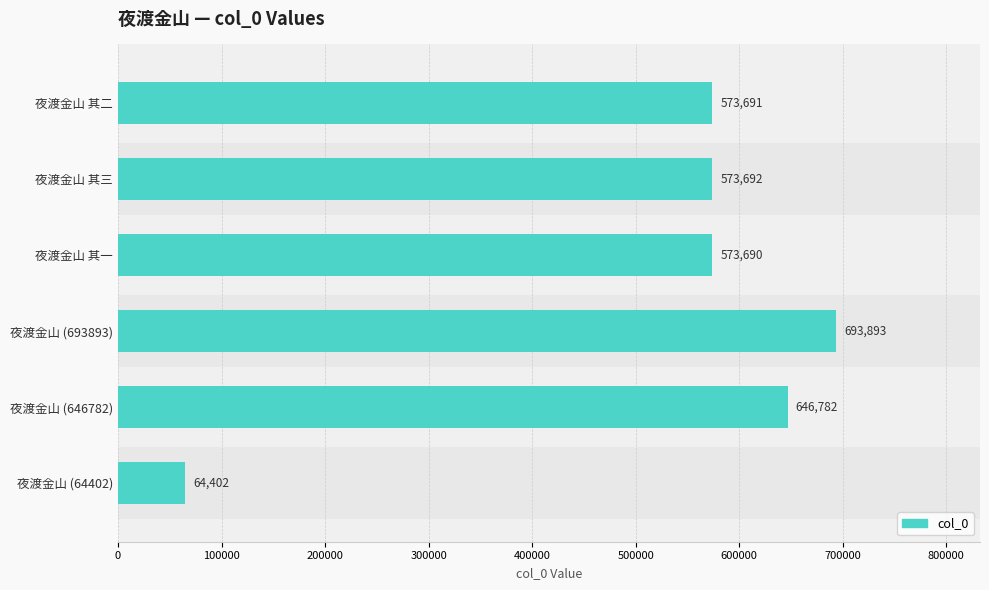

How many categories are shown in the chart?

6